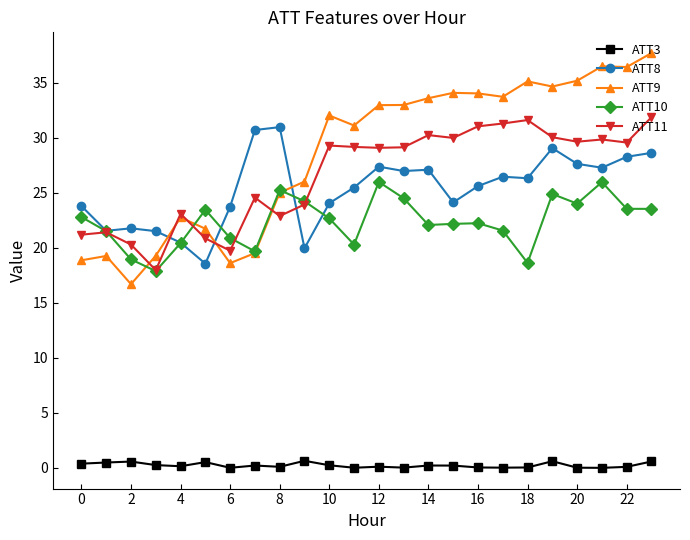

Which series has the widest spread of values?

ATT9